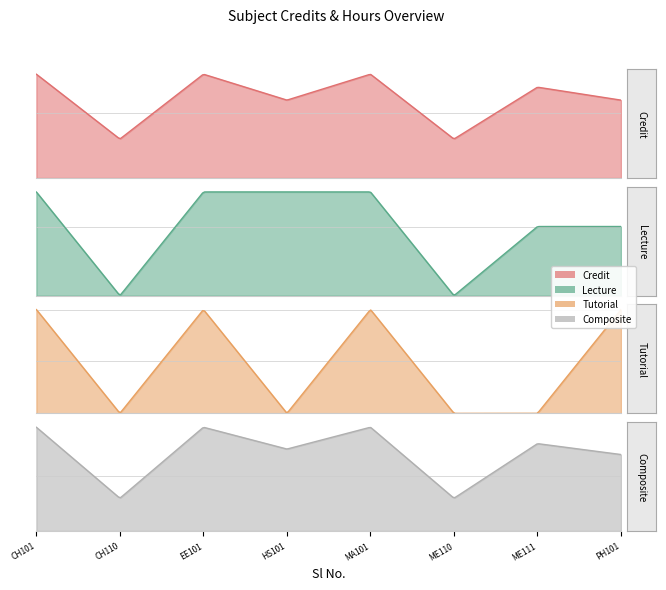

How many data points are less than 7?

4